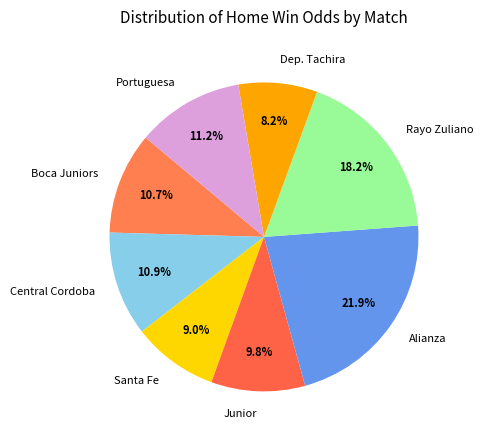

The Dep. Tachira slice represents 8% of the pie. True or false?

True